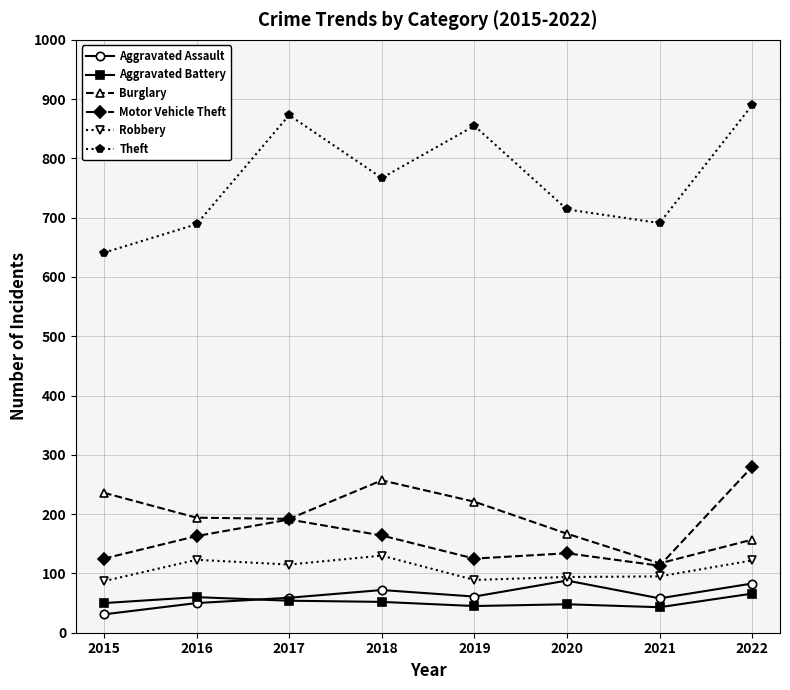

True or false: Robbery and Aggravated Battery cross at least once.

False